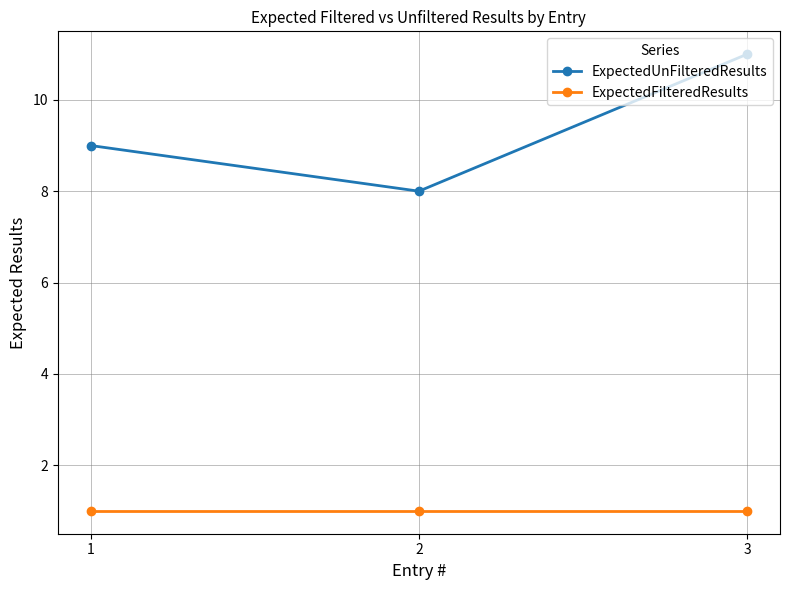

What is the sum of all ExpectedFilteredResults values?

3